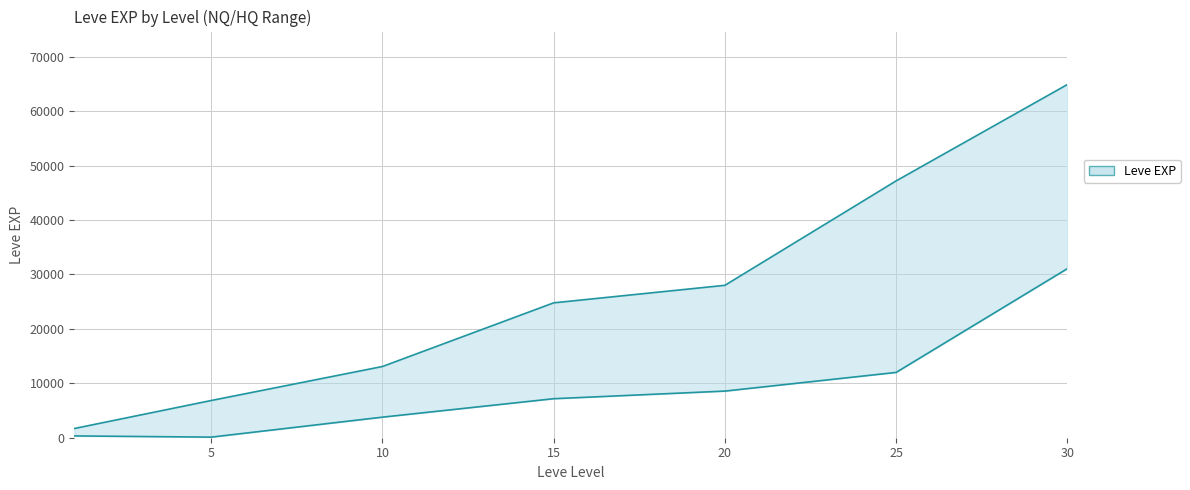

Where does the Leve EXP lower series first go above 7170?

20